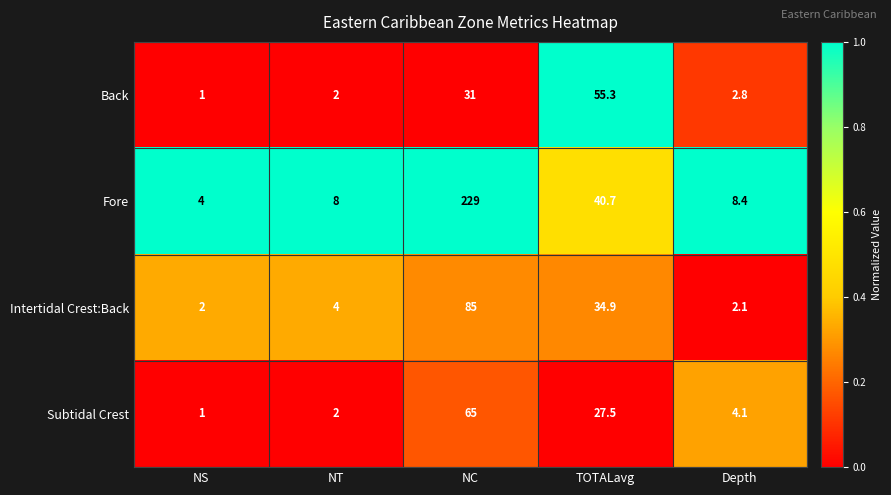

Reading left to right, extract all data points from this chart.

Back: NS=1.0	NT=2.0	NC=31.0	TOTALavg=55.3	Depth=2.8
Fore: NS=4.0	NT=8.0	NC=229.0	TOTALavg=40.7	Depth=8.4
Intertidal Crest:Back: NS=2.0	NT=4.0	NC=85.0	TOTALavg=34.9	Depth=2.1
Subtidal Crest: NS=1.0	NT=2.0	NC=65.0	TOTALavg=27.5	Depth=4.1